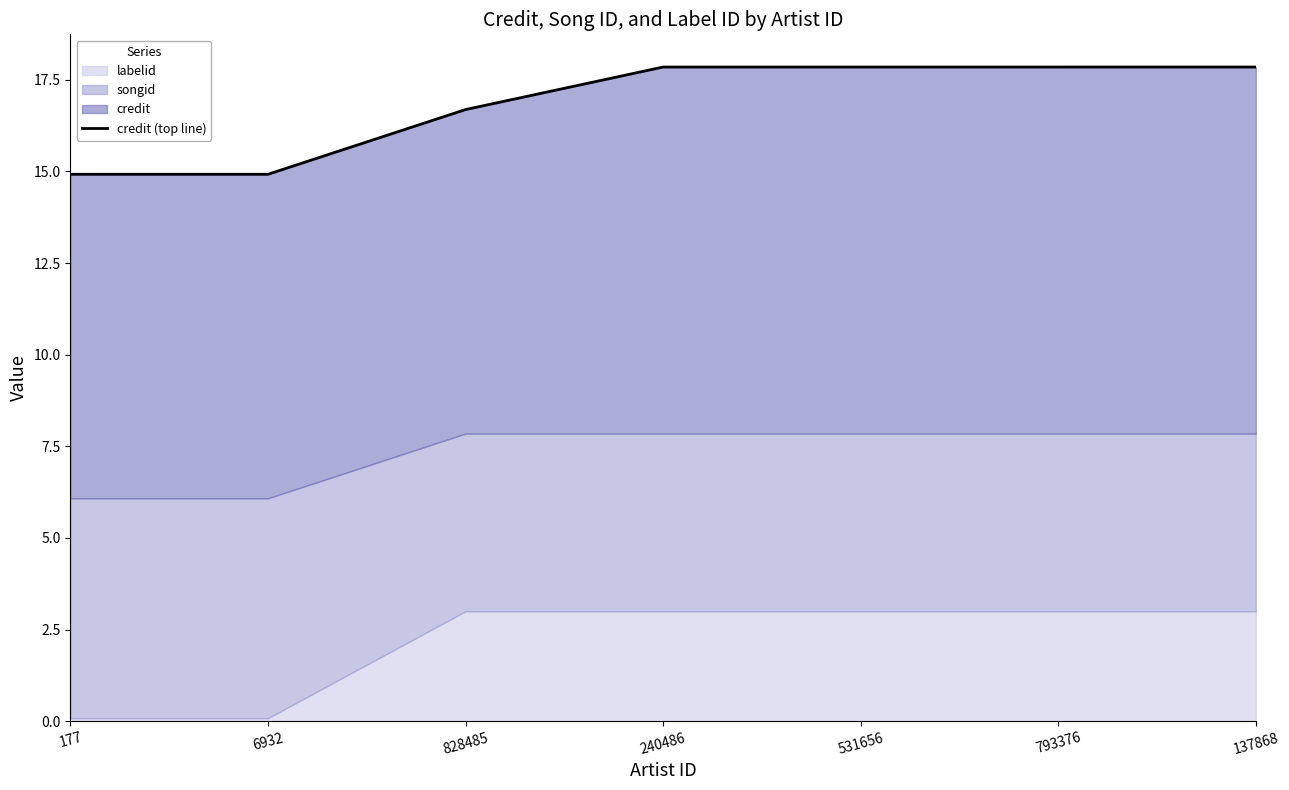

True or false: the data shows 16.7 at 828485.

True